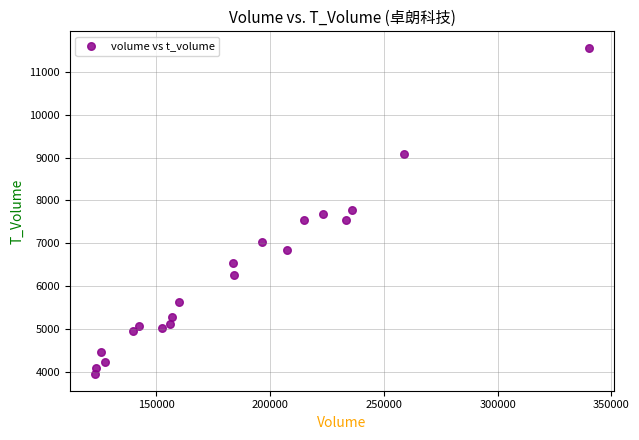

What is the range of Y values (max minus min)?

7630